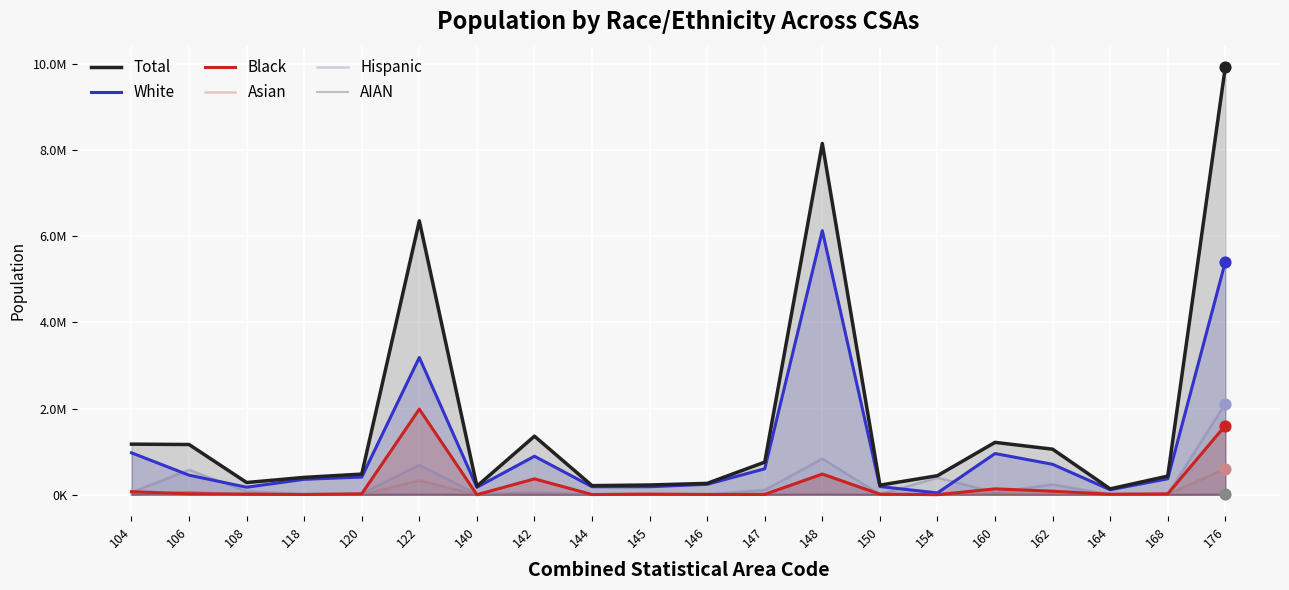

What is the total value across all series at 144?

416881